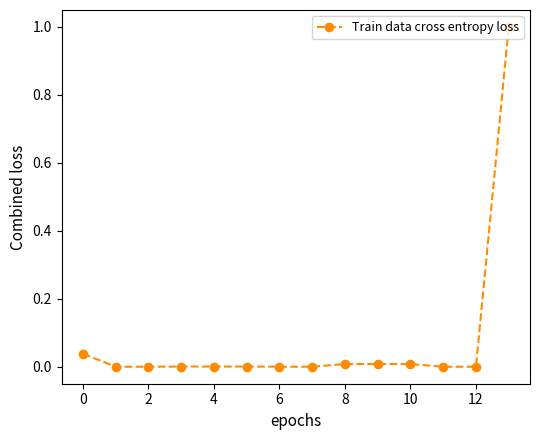

What is the difference between the maximum and minimum values?

1.0